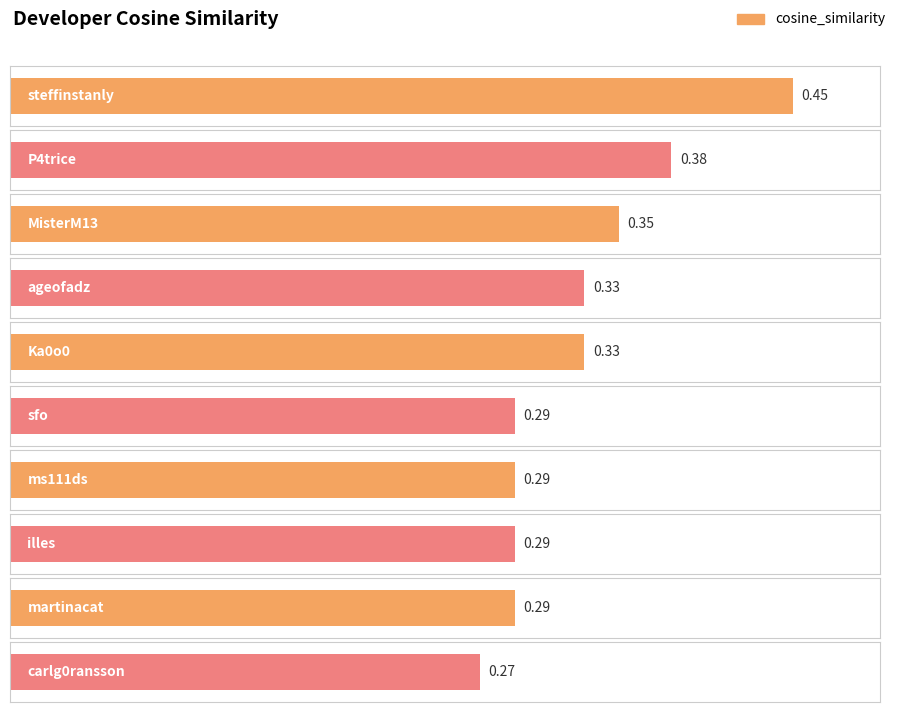

Count the number of data series in this chart.

1